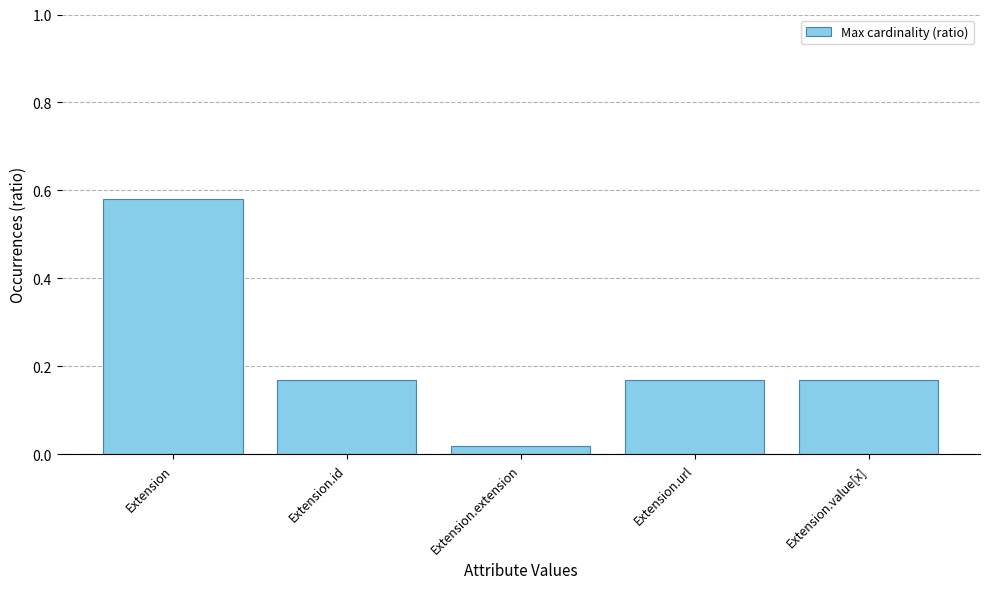

Which has a higher value, Extension or Extension.id?

Extension